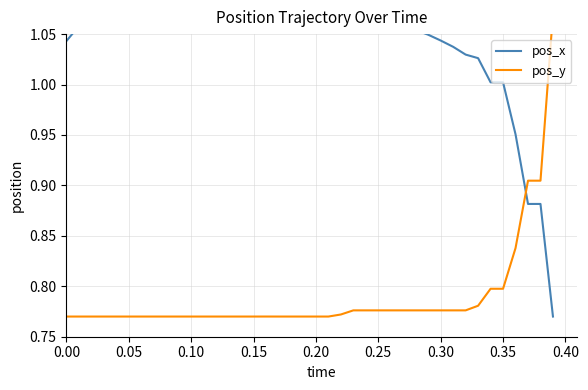

Count the pos_y values in the range 0 to 1.

39